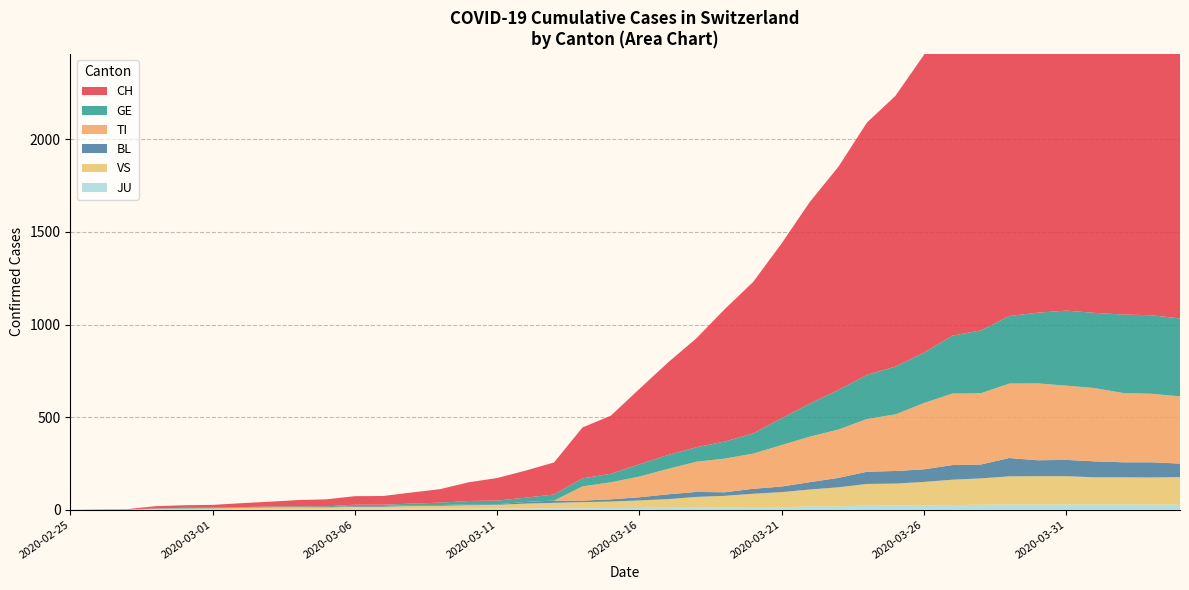

Reading left to right, what are all the values shown in this chart?

CH: 2020-02-25=0	2020-02-26=1	2020-02-27=2	2020-02-28=12	2020-02-29=14	2020-03-01=15	2020-03-02=21	2020-03-03=26	2020-03-04=34	2020-03-05=38	2020-03-06=46	2020-03-07=47	2020-03-08=60	2020-03-09=73	2020-03-10=101	2020-03-11=122	2020-03-12=146	2020-03-13=173	2020-03-14=275	2020-03-15=314	2020-03-16=407	2020-03-17=499	2020-03-18=588	2020-03-19=715	2020-03-20=818	2020-03-21=944	2020-03-22=1090	2020-03-23=1206	2020-03-24=1363	2020-03-25=1462	2020-03-26=1608	2020-03-27=1788	2020-03-28=1875	2020-03-29=1989	2020-03-30=2174	2020-03-31=2202	2020-04-01=2281	2020-04-02=2345	2020-04-03=2327	2020-04-04=2315
TI: 2020-02-25=0	2020-02-26=0	2020-02-27=0	2020-02-28=0	2020-02-29=0	2020-03-01=0	2020-03-02=0	2020-03-03=0	2020-03-04=0	2020-03-05=0	2020-03-06=0	2020-03-07=0	2020-03-08=0	2020-03-09=0	2020-03-10=0	2020-03-11=0	2020-03-12=0	2020-03-13=0	2020-03-14=77	2020-03-15=92	2020-03-16=112	2020-03-17=137	2020-03-18=163	2020-03-19=182	2020-03-20=190	2020-03-21=224	2020-03-22=246	2020-03-23=261	2020-03-24=285	2020-03-25=306	2020-03-26=358	2020-03-27=386	2020-03-28=385	2020-03-29=402	2020-03-30=415	2020-03-31=401	2020-04-01=396	2020-04-02=374	2020-04-03=370	2020-04-04=363
GE: 2020-02-25=0	2020-02-26=1	2020-02-27=1	2020-02-28=2	2020-02-29=3	2020-03-01=3	2020-03-02=3	2020-03-03=4	2020-03-04=4	2020-03-05=5	2020-03-06=7	2020-03-07=7	2020-03-08=9	2020-03-09=13	2020-03-10=18	2020-03-11=20	2020-03-12=23	2020-03-13=33	2020-03-14=43	2020-03-15=46	2020-03-16=66	2020-03-17=75	2020-03-18=78	2020-03-19=92	2020-03-20=109	2020-03-21=145	2020-03-22=179	2020-03-23=214	2020-03-24=238	2020-03-25=258	2020-03-26=272	2020-03-27=313	2020-03-28=339	2020-03-29=365	2020-03-30=382	2020-03-31=405	2020-04-01=406	2020-04-02=424	2020-04-03=424	2020-04-04=421
BL: 2020-02-25=0	2020-02-26=0	2020-02-27=0	2020-02-28=0	2020-02-29=1	2020-03-01=1	2020-03-02=1	2020-03-03=1	2020-03-04=1	2020-03-05=1	2020-03-06=4	2020-03-07=4	2020-03-08=4	2020-03-09=4	2020-03-10=5	2020-03-11=3	2020-03-12=9	2020-03-13=12	2020-03-14=8	2020-03-15=12	2020-03-16=17	2020-03-17=26	2020-03-18=27	2020-03-19=19	2020-03-20=27	2020-03-21=30	2020-03-22=40	2020-03-23=51	2020-03-24=66	2020-03-25=68	2020-03-26=68	2020-03-27=79	2020-03-28=75	2020-03-29=99	2020-03-30=86	2020-03-31=88	2020-04-01=86	2020-04-02=81	2020-04-03=82	2020-04-04=73
JU: 2020-02-25=0	2020-02-26=0	2020-02-27=0	2020-02-28=0	2020-02-29=1	2020-03-01=1	2020-03-02=1	2020-03-03=1	2020-03-04=1	2020-03-05=2	2020-03-06=5	2020-03-07=5	2020-03-08=5	2020-03-09=5	2020-03-10=5	2020-03-11=6	2020-03-12=6	2020-03-13=8	2020-03-14=8	2020-03-15=9	2020-03-16=9	2020-03-17=11	2020-03-18=11	2020-03-19=12	2020-03-20=14	2020-03-21=13	2020-03-22=18	2020-03-23=18	2020-03-24=22	2020-03-25=23	2020-03-26=22	2020-03-27=25	2020-03-28=27	2020-03-29=28	2020-03-30=28	2020-03-31=29	2020-04-01=29	2020-04-02=29	2020-04-03=28	2020-04-04=27
VS: 2020-02-25=0	2020-02-26=0	2020-02-27=0	2020-02-28=5	2020-02-29=5	2020-03-01=6	2020-03-02=9	2020-03-03=11	2020-03-04=12	2020-03-05=10	2020-03-06=11	2020-03-07=11	2020-03-08=15	2020-03-09=16	2020-03-10=19	2020-03-11=20	2020-03-12=27	2020-03-13=29	2020-03-14=33	2020-03-15=35	2020-03-16=41	2020-03-17=46	2020-03-18=58	2020-03-19=63	2020-03-20=72	2020-03-21=82	2020-03-22=91	2020-03-23=103	2020-03-24=117	2020-03-25=118	2020-03-26=128	2020-03-27=137	2020-03-28=142	2020-03-29=152	2020-03-30=153	2020-03-31=152	2020-04-01=146	2020-04-02=146	2020-04-03=146	2020-04-04=149